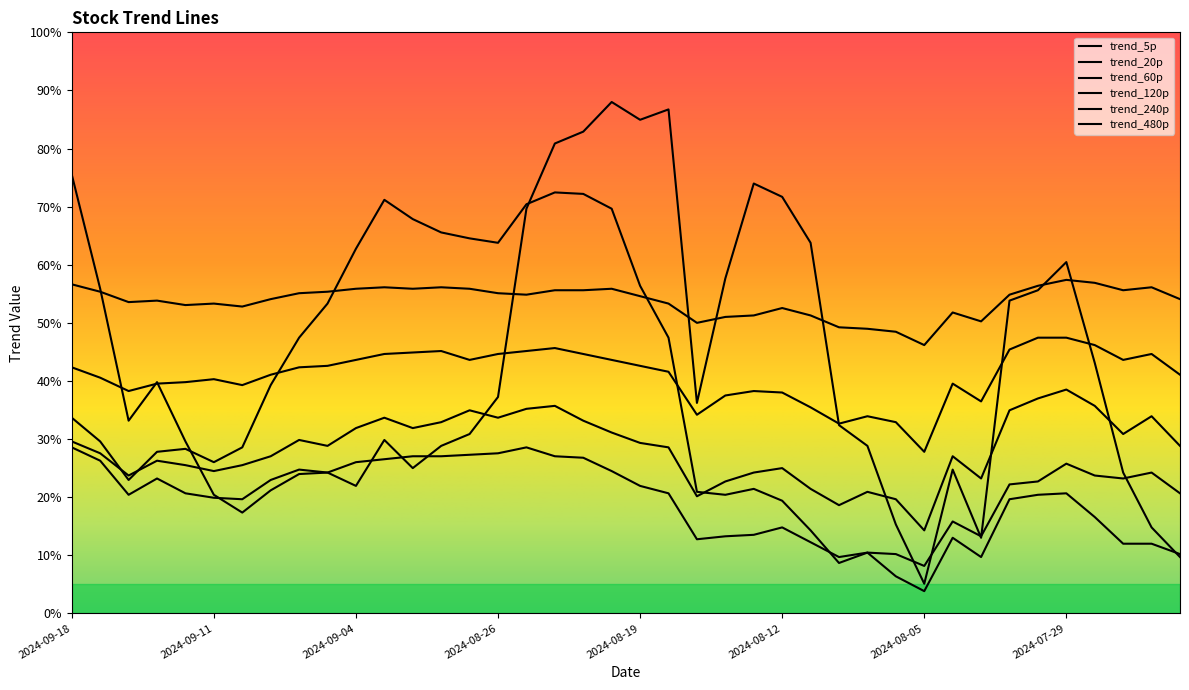

Reading left to right, list all the values displayed in this chart.

trend_5p: 0.8	0.6	0.3	0.4	0.3	0.2	0.2	0.2	0.2	0.2	0.2	0.3	0.2	0.3	0.3	0.4	0.7	0.8	0.8	0.9	0.8	0.9	0.4	0.6	0.7	0.7	0.6	0.3	0.3	0.2	0.1	0.2	0.1	0.5	0.6	0.6	0.4	0.2	0.1	0.1
trend_20p: 0.3	0.3	0.2	0.3	0.3	0.3	0.3	0.4	0.5	0.5	0.6	0.7	0.7	0.7	0.6	0.6	0.7	0.7	0.7	0.7	0.6	0.5	0.2	0.2	0.2	0.2	0.1	0.1	0.1	0.1	0.0	0.1	0.1	0.2	0.2	0.2	0.2	0.1	0.1	0.1
trend_60p: 0.3	0.3	0.2	0.2	0.2	0.2	0.2	0.2	0.2	0.2	0.3	0.3	0.3	0.3	0.3	0.3	0.3	0.3	0.3	0.2	0.2	0.2	0.1	0.1	0.1	0.1	0.1	0.1	0.1	0.1	0.1	0.2	0.1	0.2	0.2	0.3	0.2	0.2	0.2	0.2
trend_120p: 0.3	0.3	0.2	0.3	0.3	0.2	0.3	0.3	0.3	0.3	0.3	0.3	0.3	0.3	0.3	0.3	0.4	0.4	0.3	0.3	0.3	0.3	0.2	0.2	0.2	0.2	0.2	0.2	0.2	0.2	0.1	0.3	0.2	0.3	0.4	0.4	0.4	0.3	0.3	0.3
trend_240p: 0.4	0.4	0.4	0.4	0.4	0.4	0.4	0.4	0.4	0.4	0.4	0.4	0.4	0.5	0.4	0.4	0.5	0.5	0.4	0.4	0.4	0.4	0.3	0.4	0.4	0.4	0.4	0.3	0.3	0.3	0.3	0.4	0.4	0.5	0.5	0.5	0.5	0.4	0.4	0.4
trend_480p: 0.6	0.6	0.5	0.5	0.5	0.5	0.5	0.5	0.6	0.6	0.6	0.6	0.6	0.6	0.6	0.6	0.5	0.6	0.6	0.6	0.5	0.5	0.5	0.5	0.5	0.5	0.5	0.5	0.5	0.5	0.5	0.5	0.5	0.5	0.6	0.6	0.6	0.6	0.6	0.5